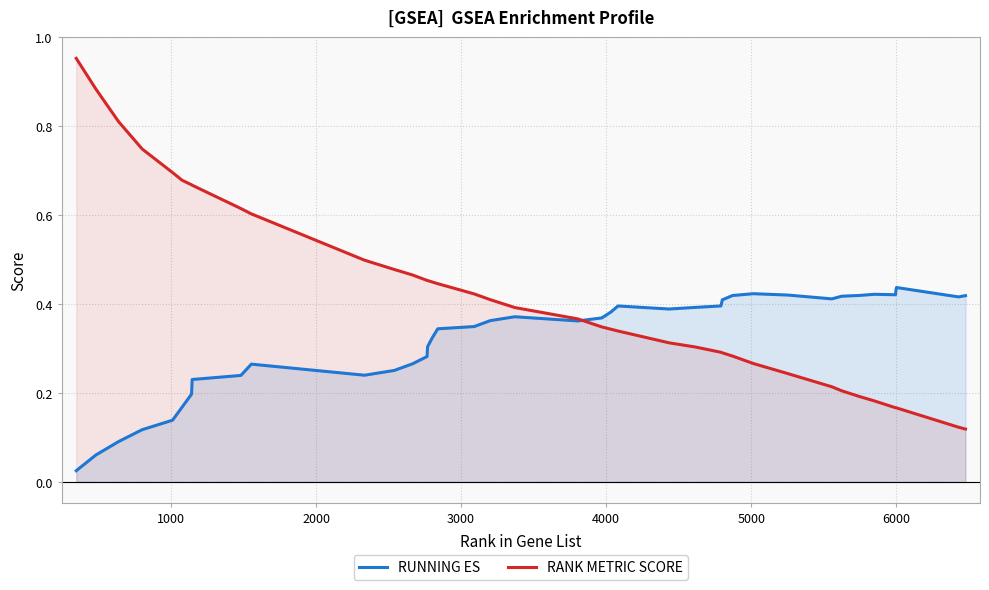

Rank the series by their average value, from lowest to highest.

RUNNING ES, RANK METRIC SCORE